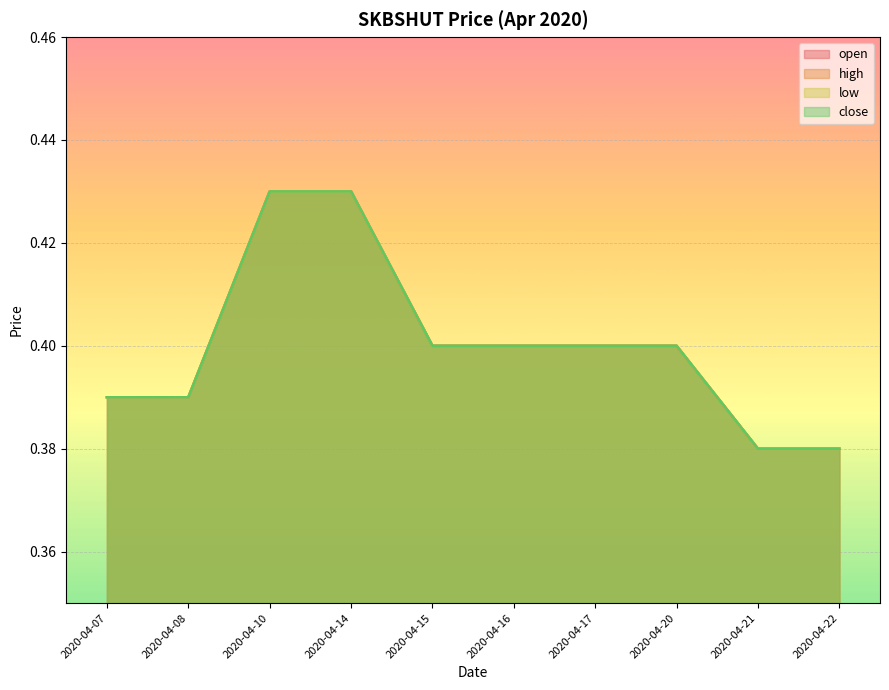

Between 2020-04-08 and 2020-04-22, which series saw the biggest shift?

open